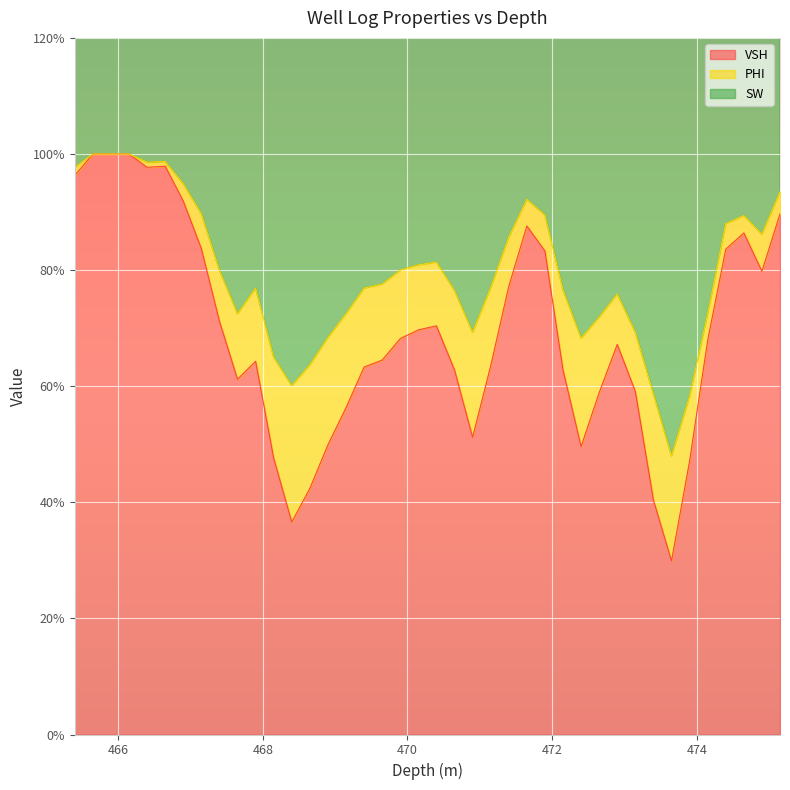

How many data points does each series have?

40